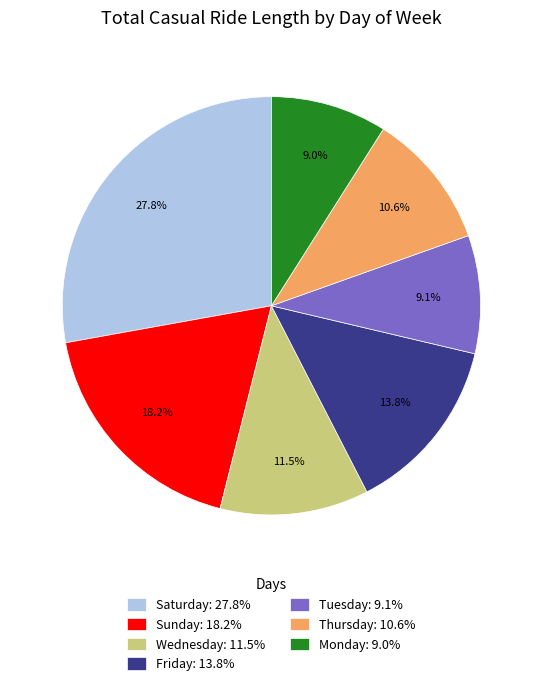

To the nearest percent, what is the combined percentage of Thursday and Saturday?

38%